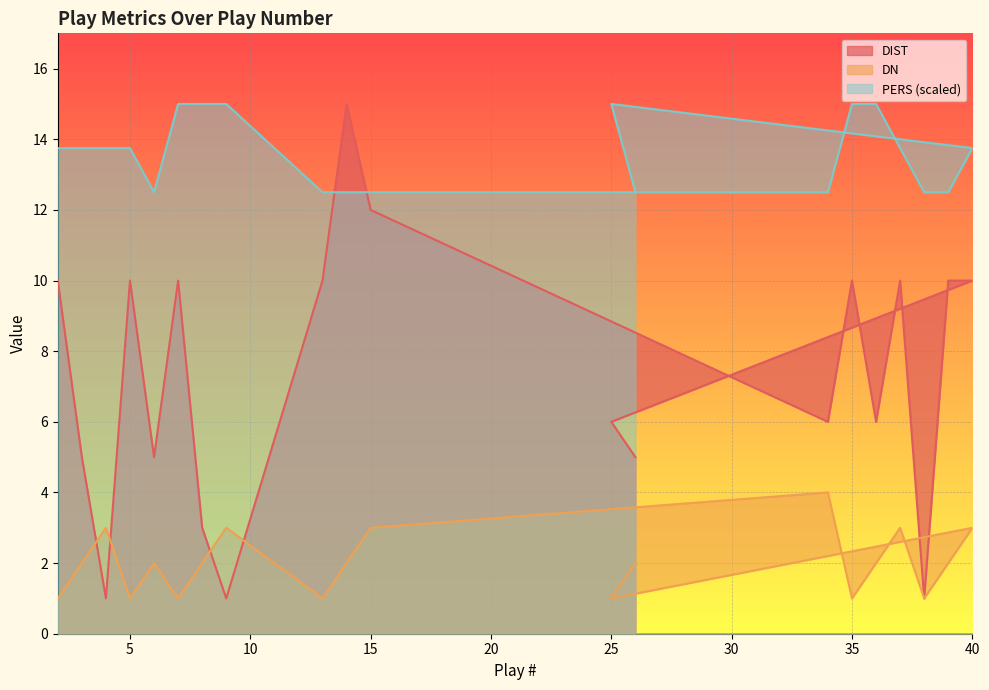

What are all the series names shown in the legend?

DIST, DN, PERS